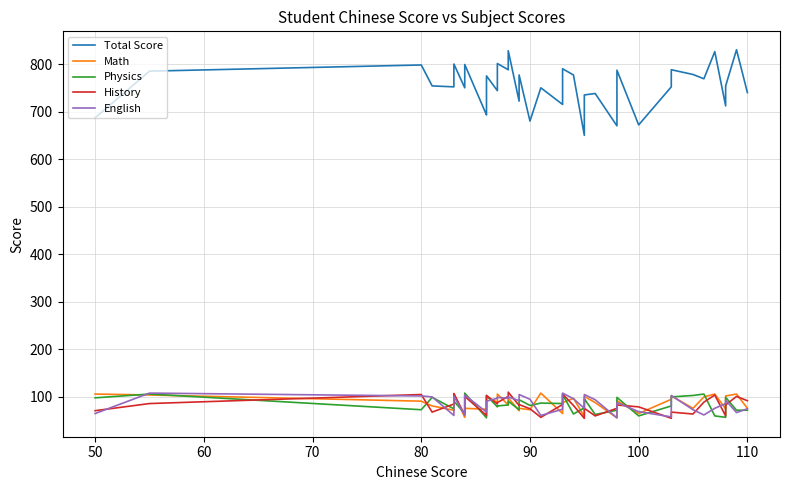

What is the sum of all Math values?

3436